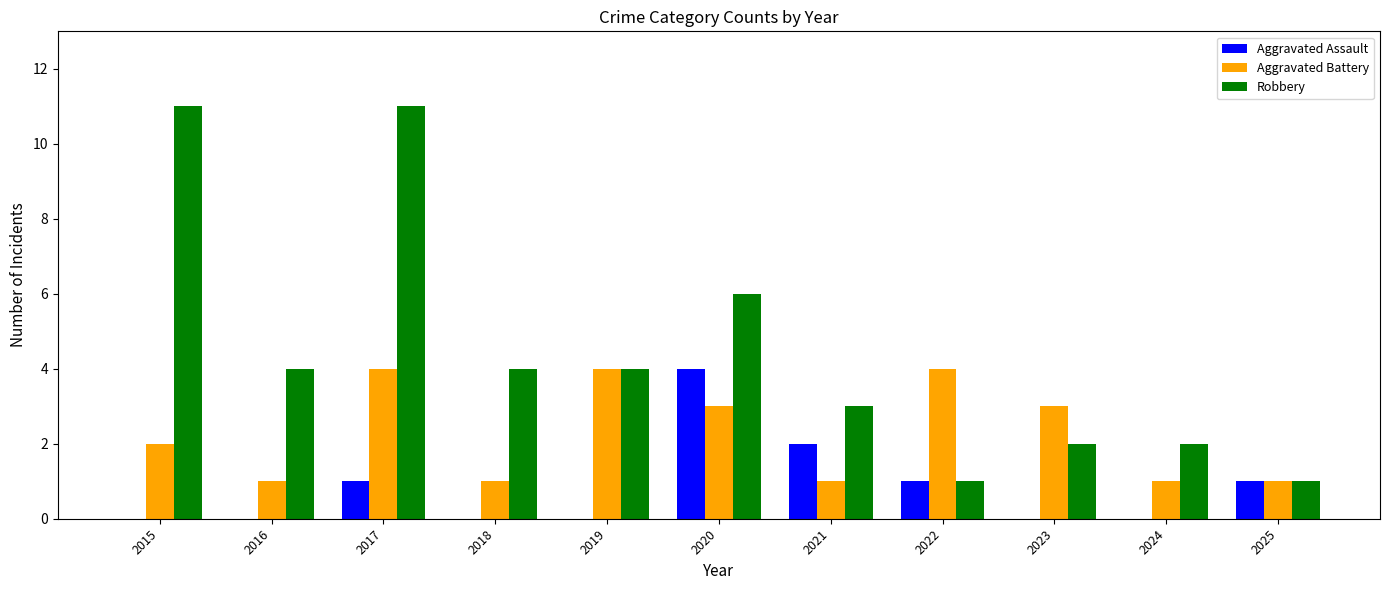

At which label does Aggravated Assault reach its peak?

2020